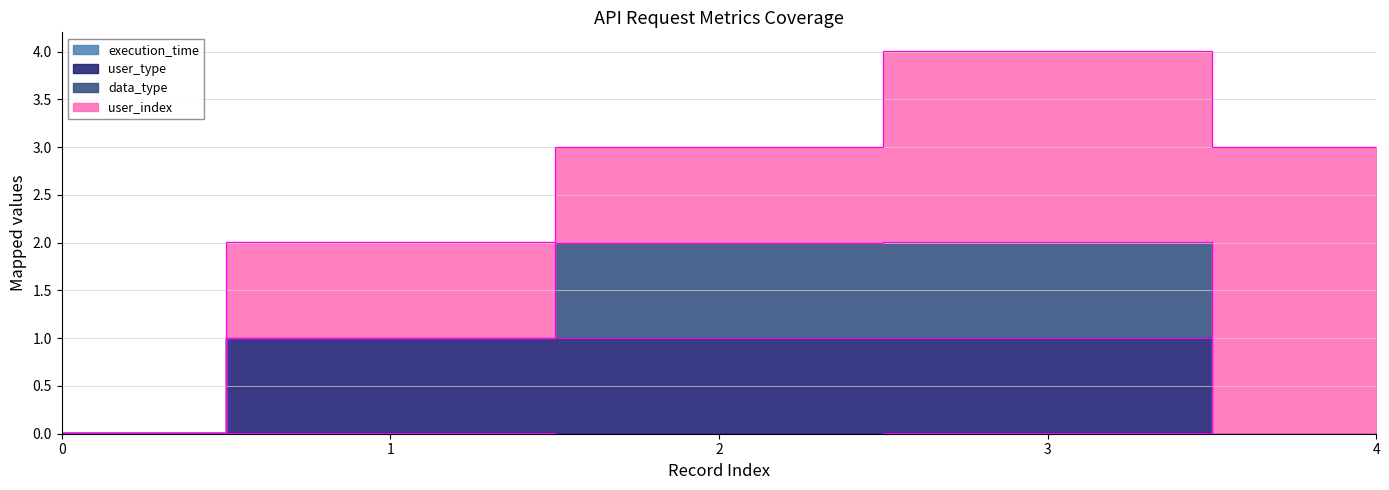

Where is the first local maximum for user_type?

1